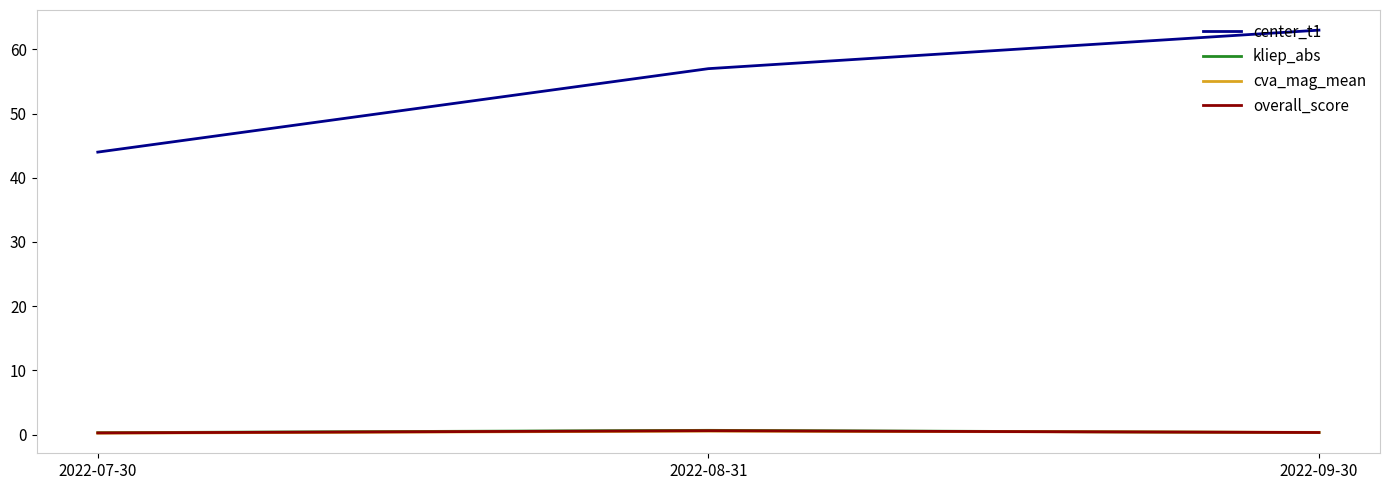

Which series has the widest spread of values?

center_t1